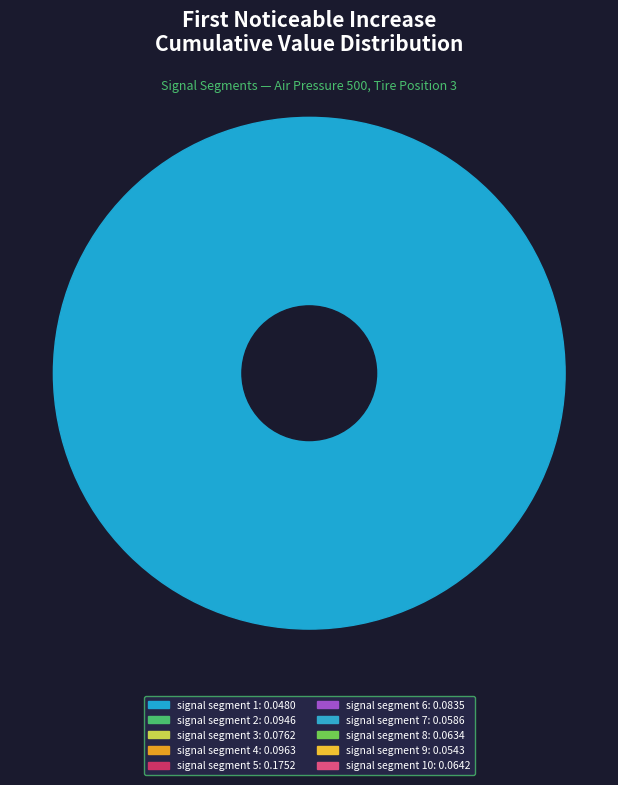

True or false: signal segment 8 accounts for 8% of the total.

True